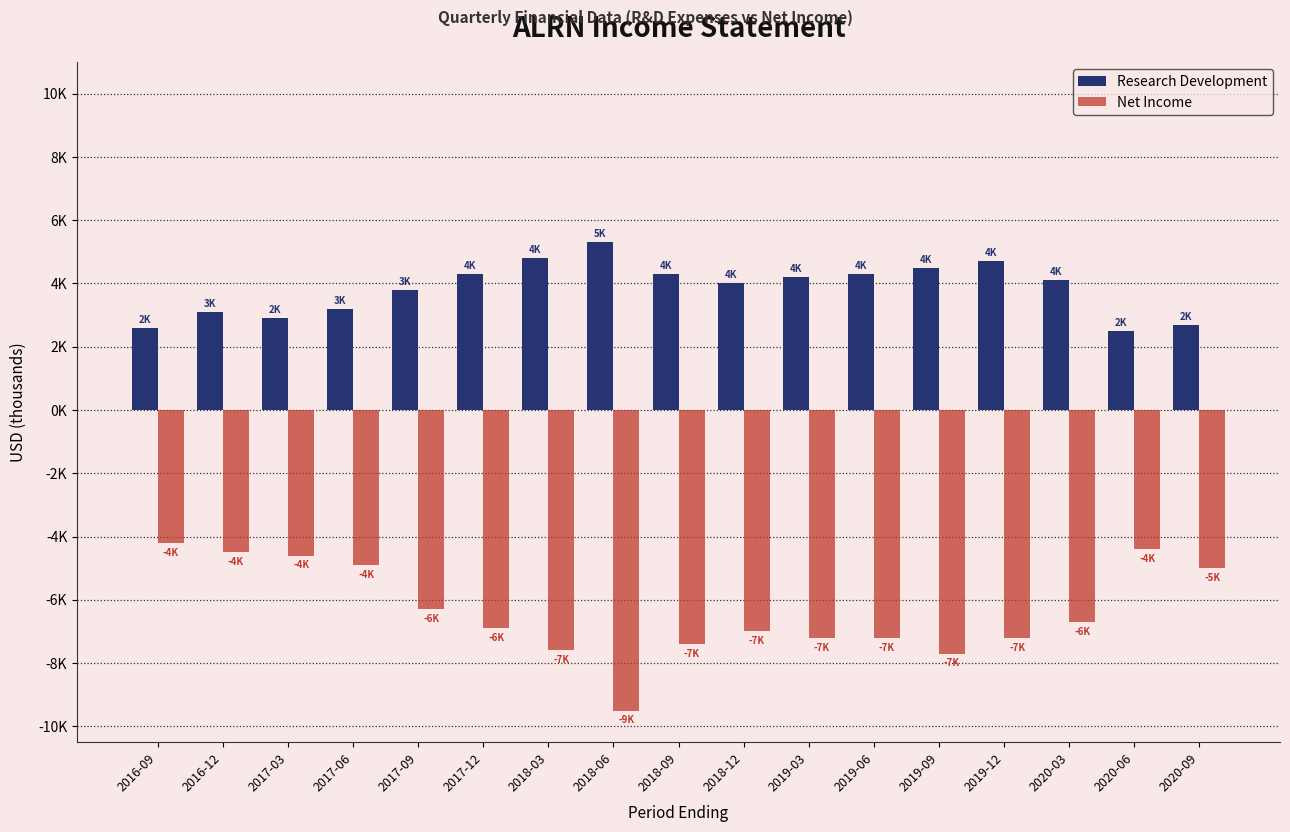

What are all the series names shown in the legend?

Research Development, Net Income